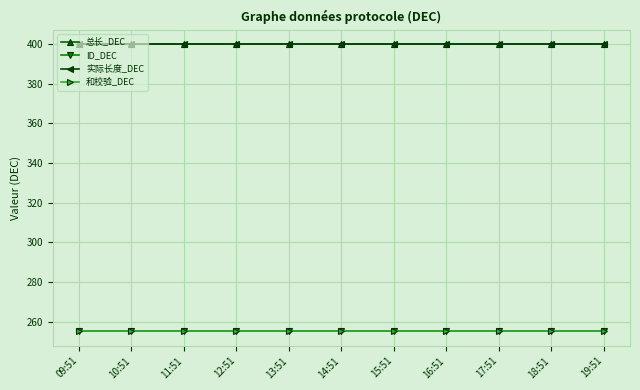

Does the chart have visible grid lines?

Yes